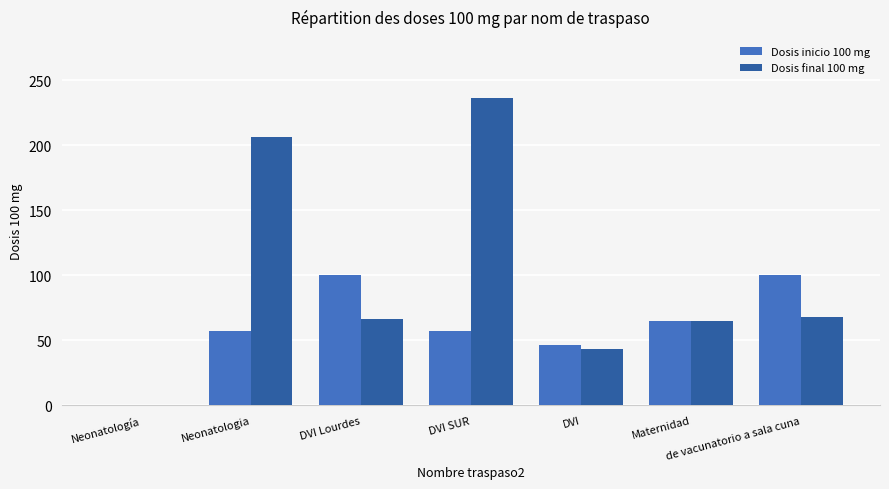

Is it true that Dosis final 100 mg equals 115 at Neonatologia?

False